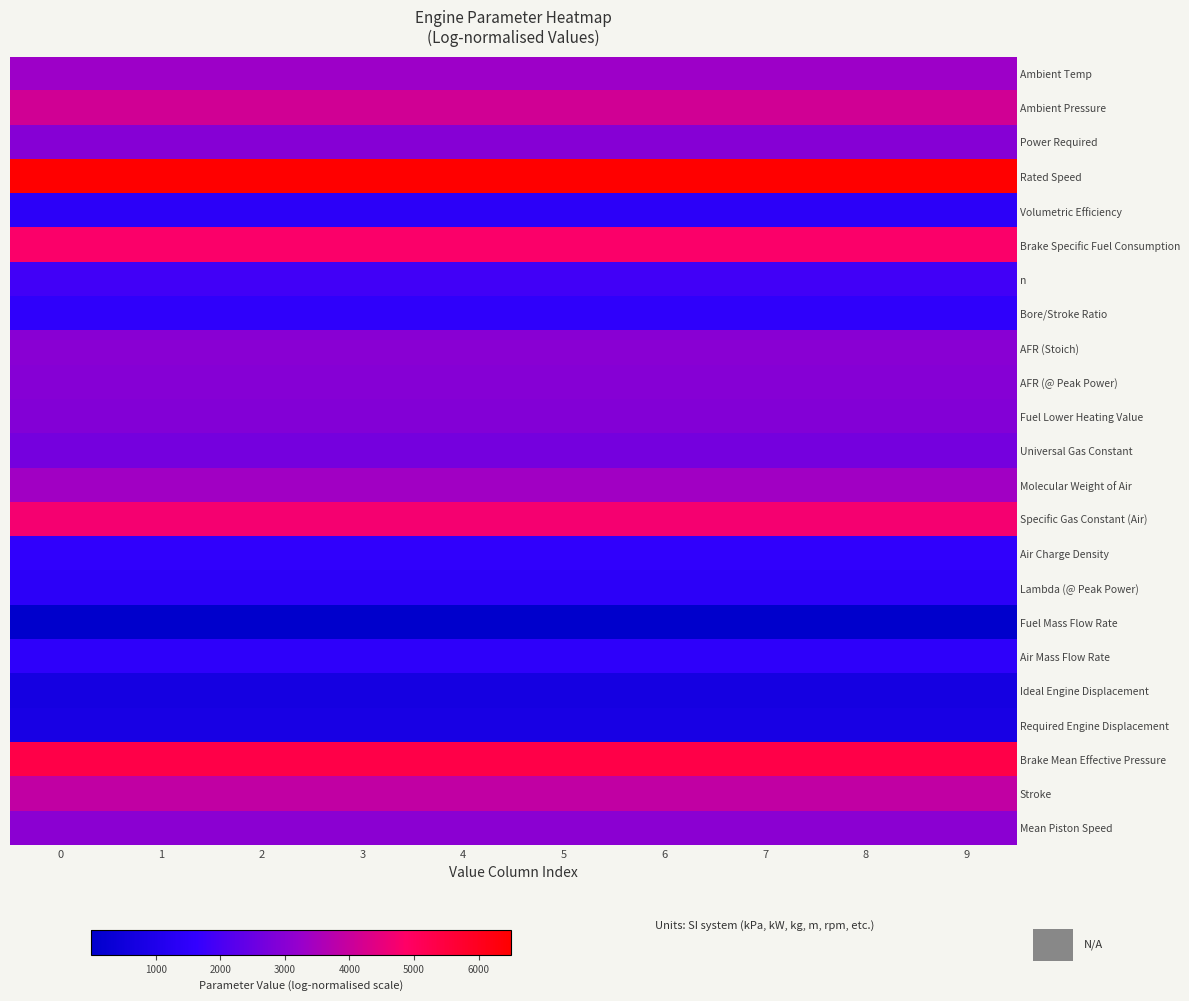

Which has a higher value, 5 or 4?

5